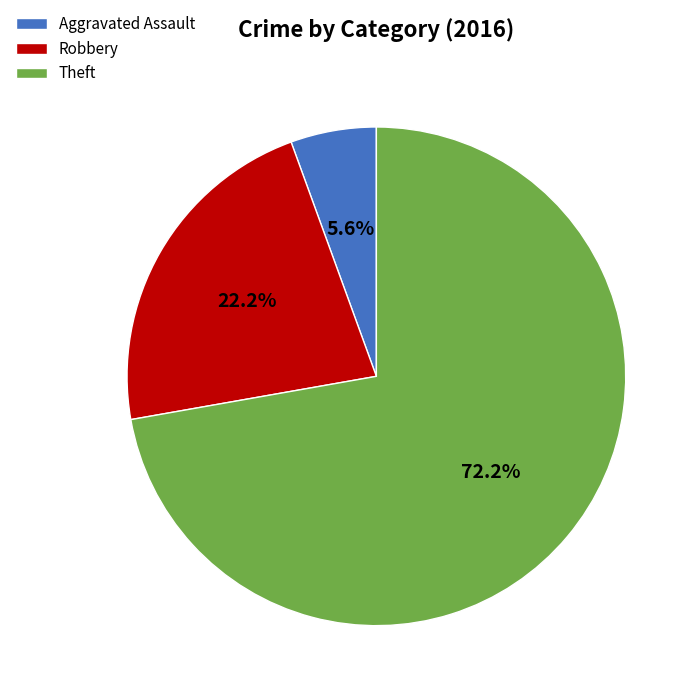

Count the number of slices in the pie.

3